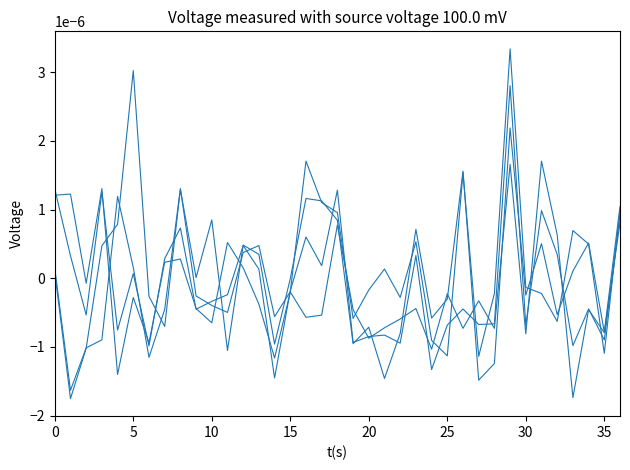

What is the label of the 36th point from the left?

35